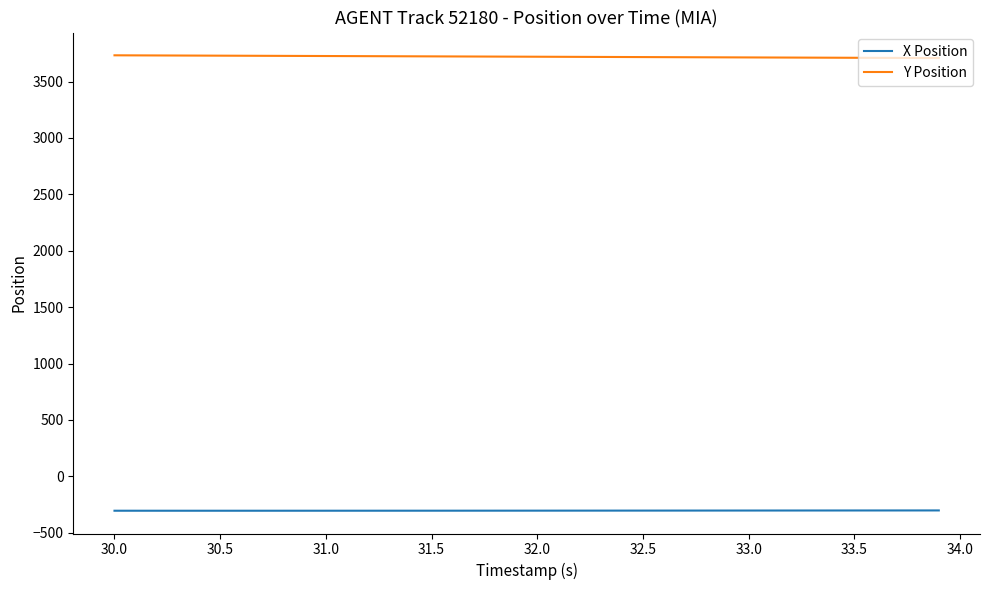

True or false: X Position and Y Position cross at least once.

False